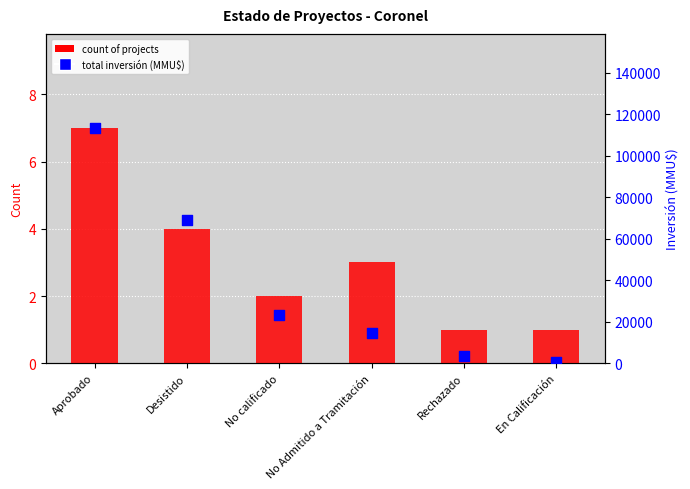

What is the total value across all series at No calificado?

23341